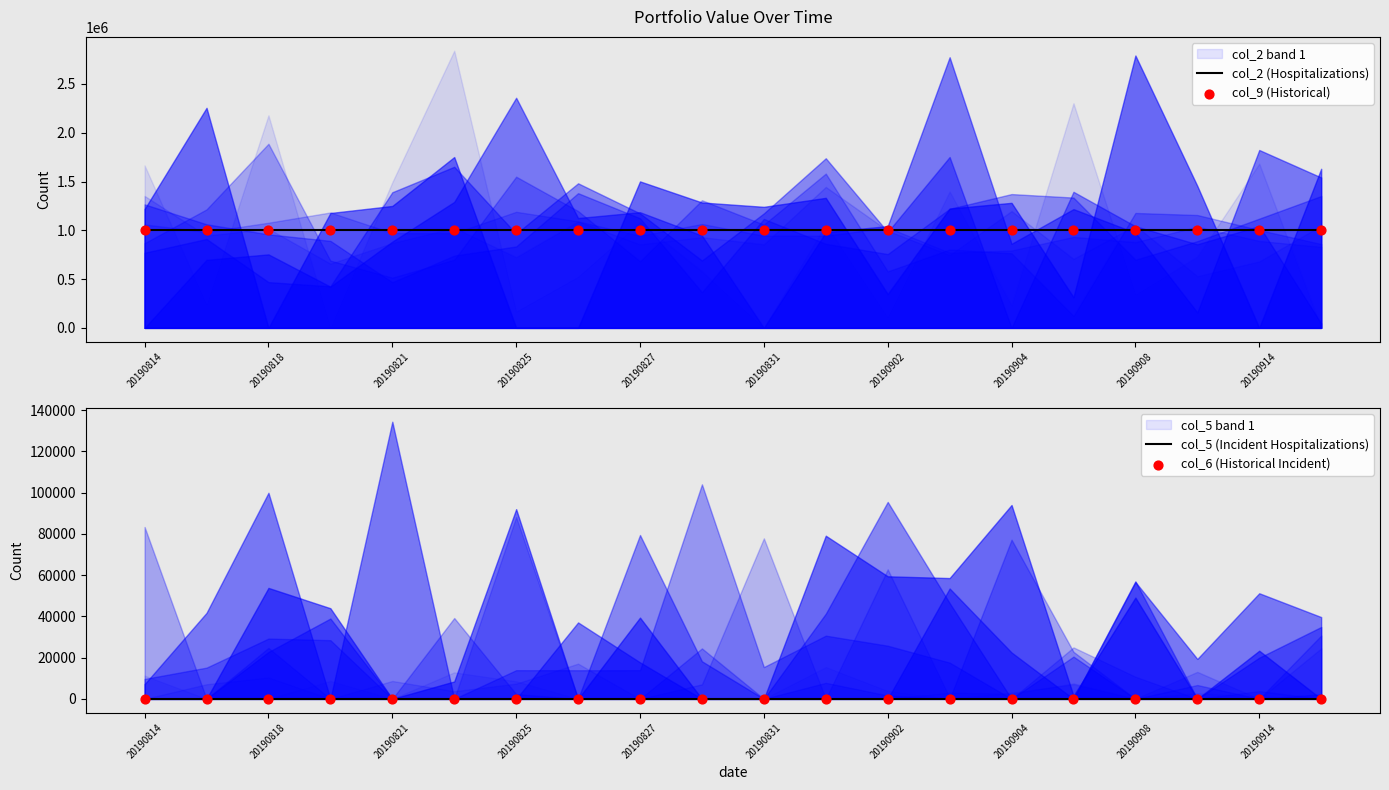

Is the value of col_5 (Incident Hospitalizations) at 20190902 greater than the value of col_9 (Historical) at 20190831?

No